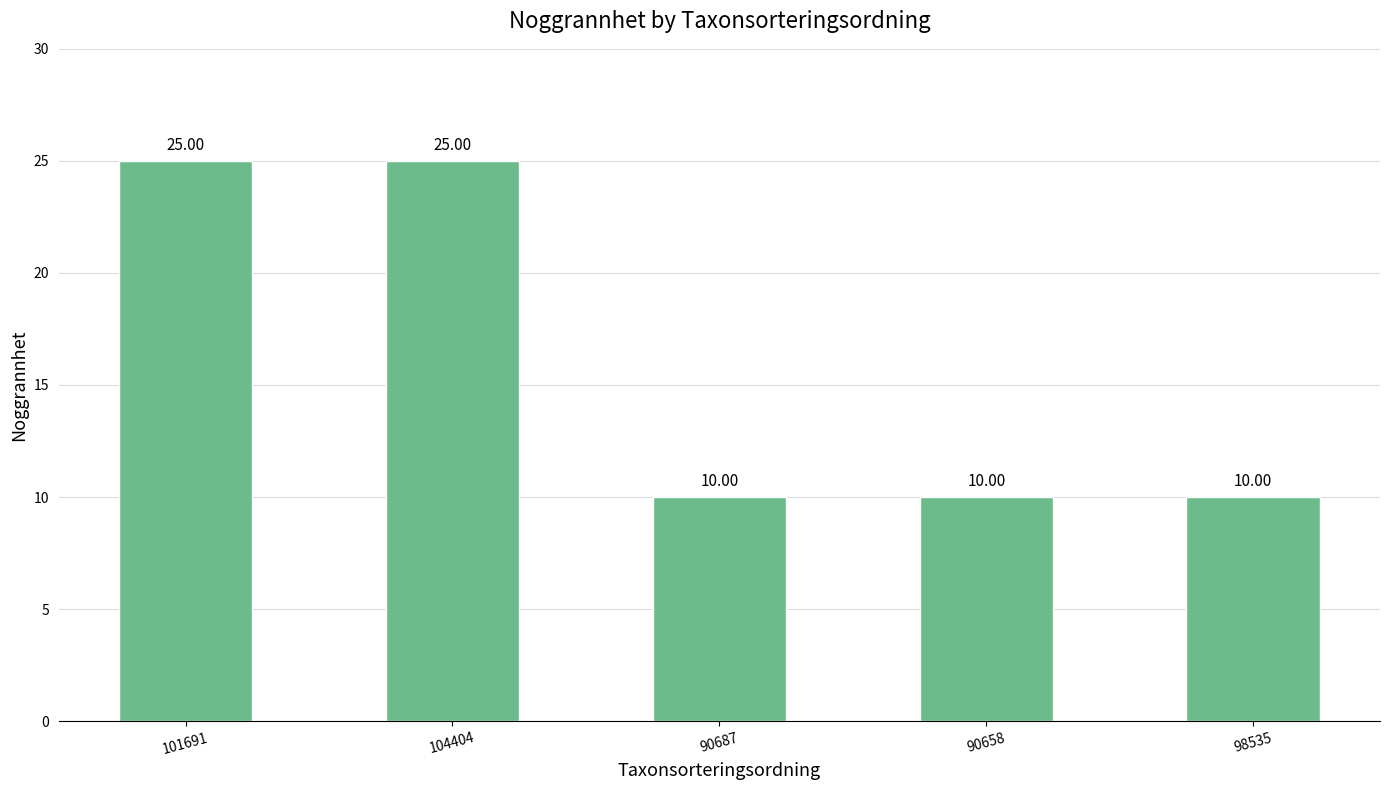

Approximately how many times larger is the value at 98535 compared to 104404?

0.4